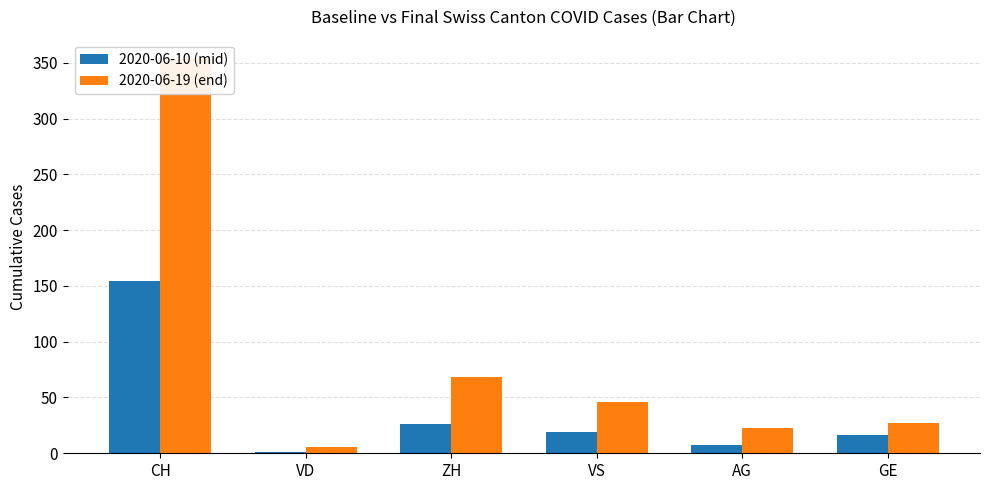

Are the bars grouped side by side (vs. stacked)?

Yes